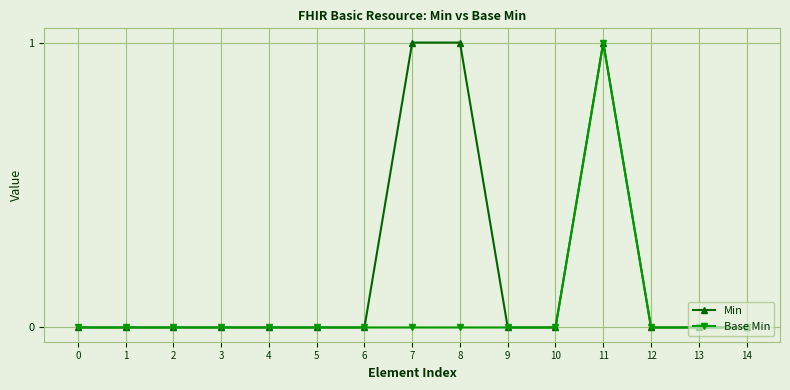

The Base Min series shows 0 at 1. True or false?

True